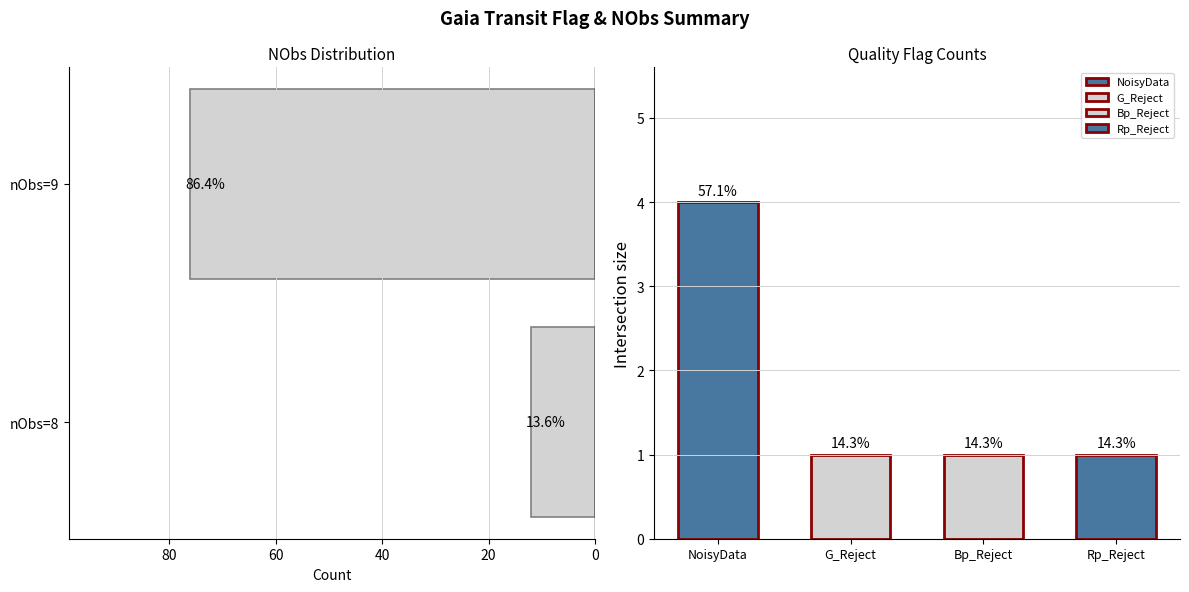

What is the difference between the maximum and minimum values?

64